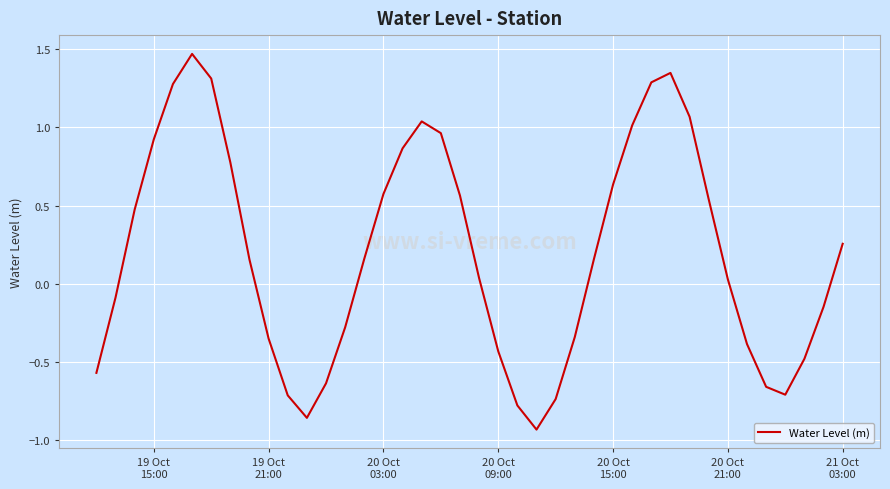

Reading left to right, transcribe all the data shown in this chart.

-0.6	-0.1	0.5	0.9	1.3	1.5	1.3	0.8	0.2	-0.4	-0.7	-0.9	-0.6	-0.3	0.2	0.6	0.9	1.0	1.0	0.6	0.0	-0.4	-0.8	-0.9	-0.7	-0.3	0.2	0.6	1.0	1.3	1.3	1.1	0.5	0.0	-0.4	-0.7	-0.7	-0.5	-0.1	0.3